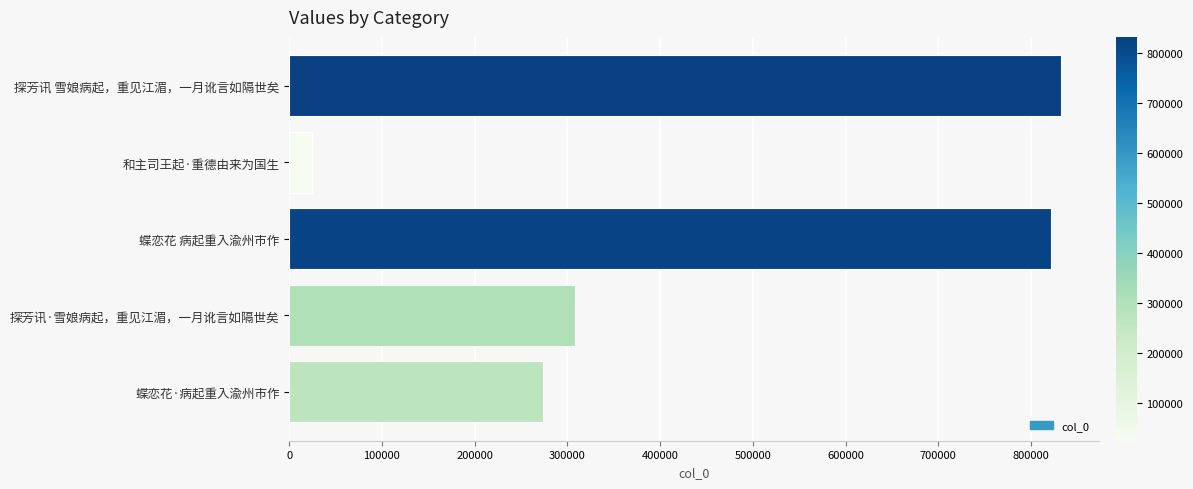

List the labels in order of value, smallest first.

和主司王起·重德由来为国生, 蝶恋花·病起重入渝州市作, 探芳讯·雪娘病起，重见江湄，一月讹言如隔世矣, 蝶恋花 病起重入渝州市作, 探芳讯 雪娘病起，重见江湄，一月讹言如隔世矣